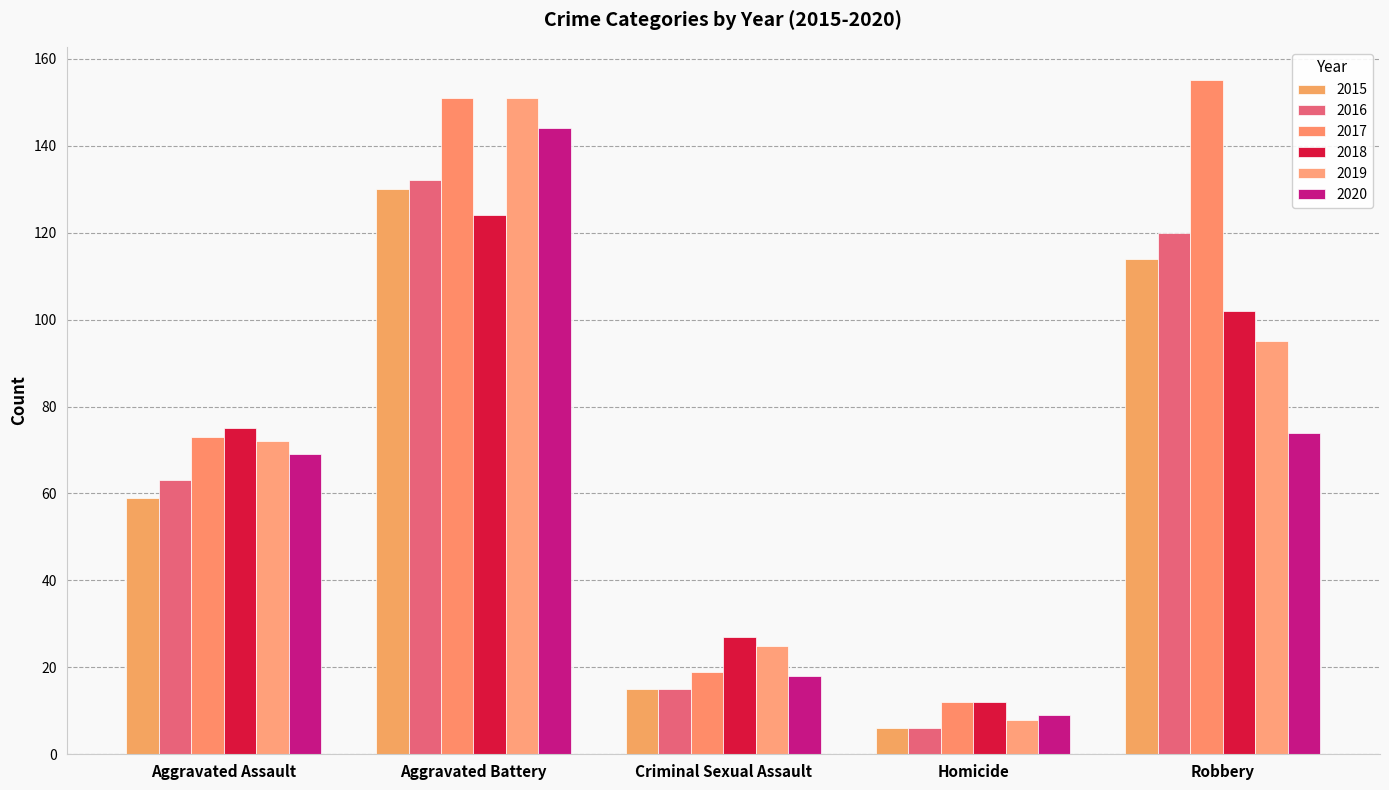

What is the label of the 1st bar from the left?

Aggravated Assault